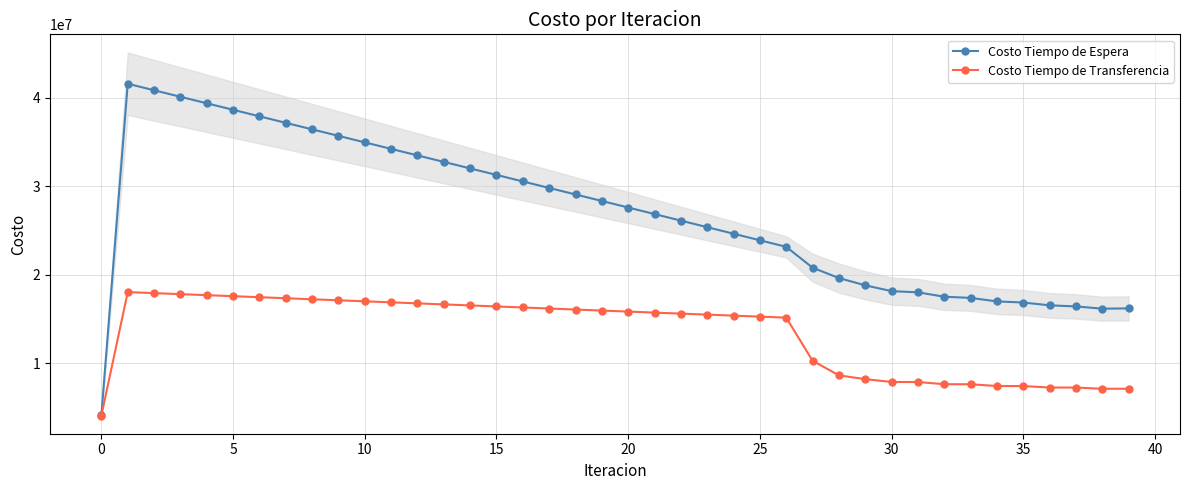

Reading right to left, list all the values displayed in this chart.

Costo Tiempo de Espera: 16188653.2	16157031.3	16410036.7	16535473.9	16851685.9	16980065.0	17375773.5	17506843.7	18005062.2	18138546.3	18798096.3	19619344.8	20791369.2	23147593.3	23888786.4	24629724.7	25370454.5	26111015.5	26851443.1	27591769.3	28332023.2	29068031.6	29804033.3	30540032.3	31276032.7	32012038.6	32748054.0	33484083.0	34220129.9	34956199.1	35692295.2	36428423.1	37164588.3	37900796.4	38637054.0	39373368.2	40109747.3	40846200.4	41582738.4	4158273.8
Costo Tiempo de Transferencia: 7107885.8	7102933.2	7237964.4	7246130.9	7408049.7	7415361.0	7613273.0	7619336.1	7867109.8	7871362.4	8189615.2	8618734.7	10276728.2	15144602.2	15257880.2	15371465.5	15485303.2	15599345.5	15713550.2	15827879.4	15942298.1	16058638.3	16175007.2	16291392.4	16407781.3	16524161.5	16640520.6	16756845.8	16873123.8	16989341.0	17105482.6	17221532.8	17337474.7	17453289.4	17568956.2	17684451.9	17799750.1	17914820.7	18029628.9	4074407.7